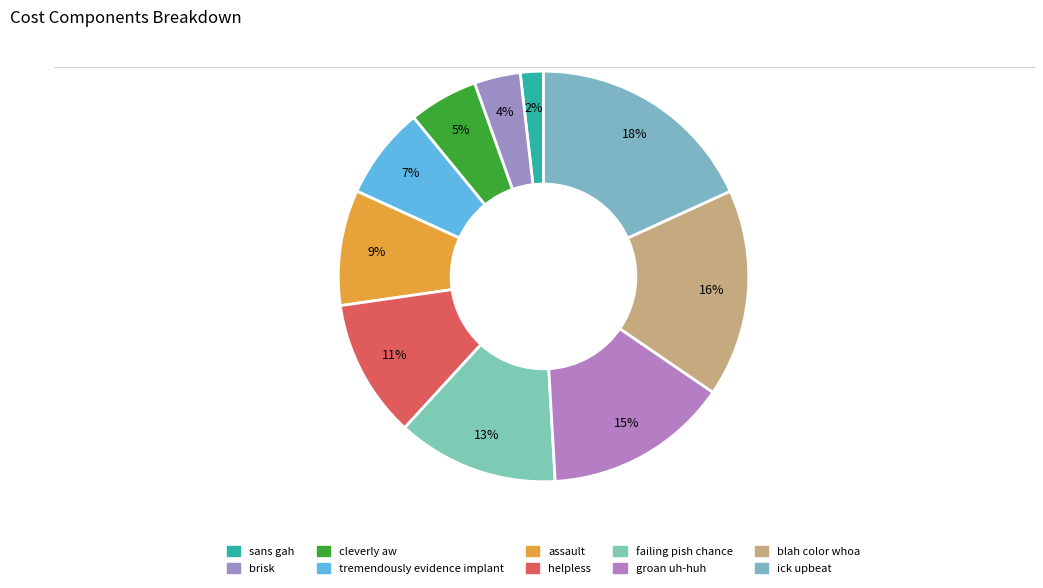

Does any single category account for the majority?

No